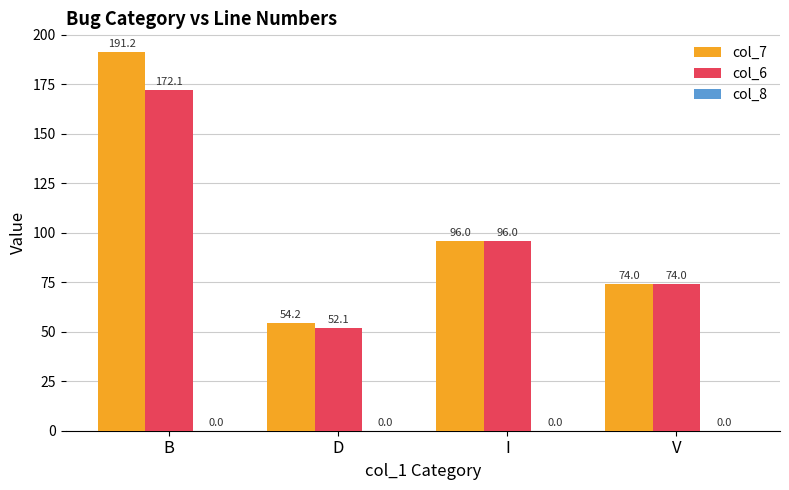

Which series has the widest spread of values?

col_7